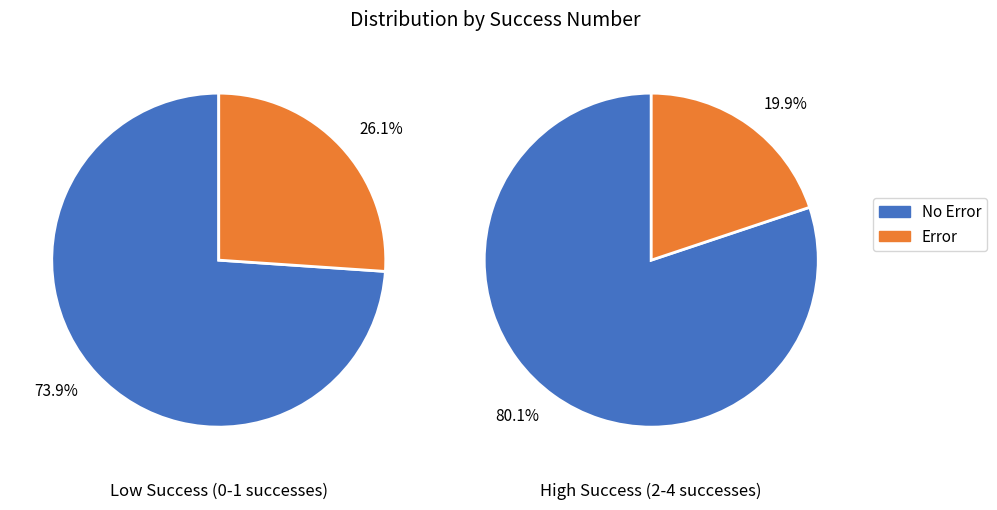

Is it true that 1 is 1% of the pie?

False